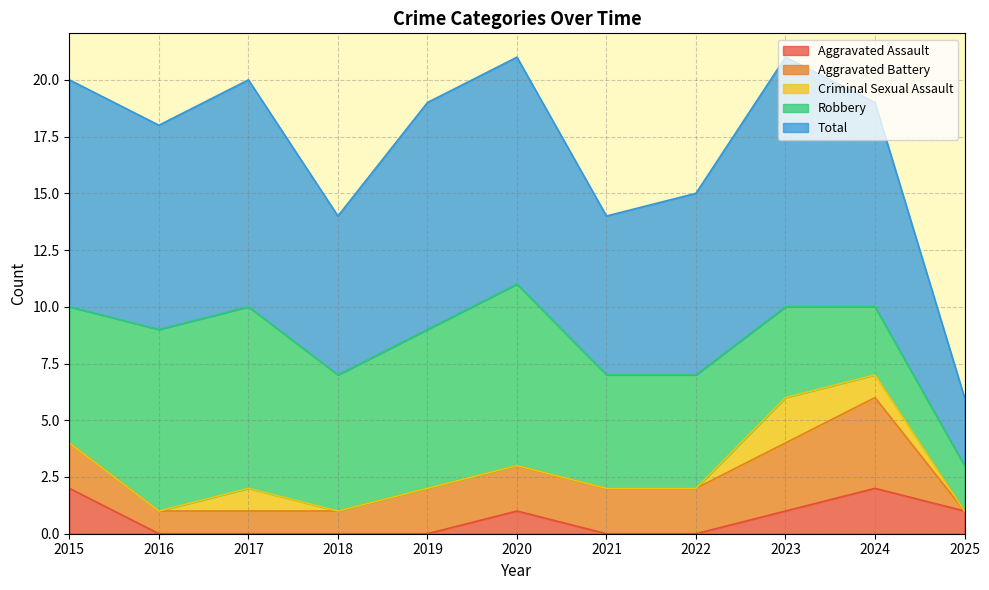

Is it true that Robbery equals 5 at 2022?

True